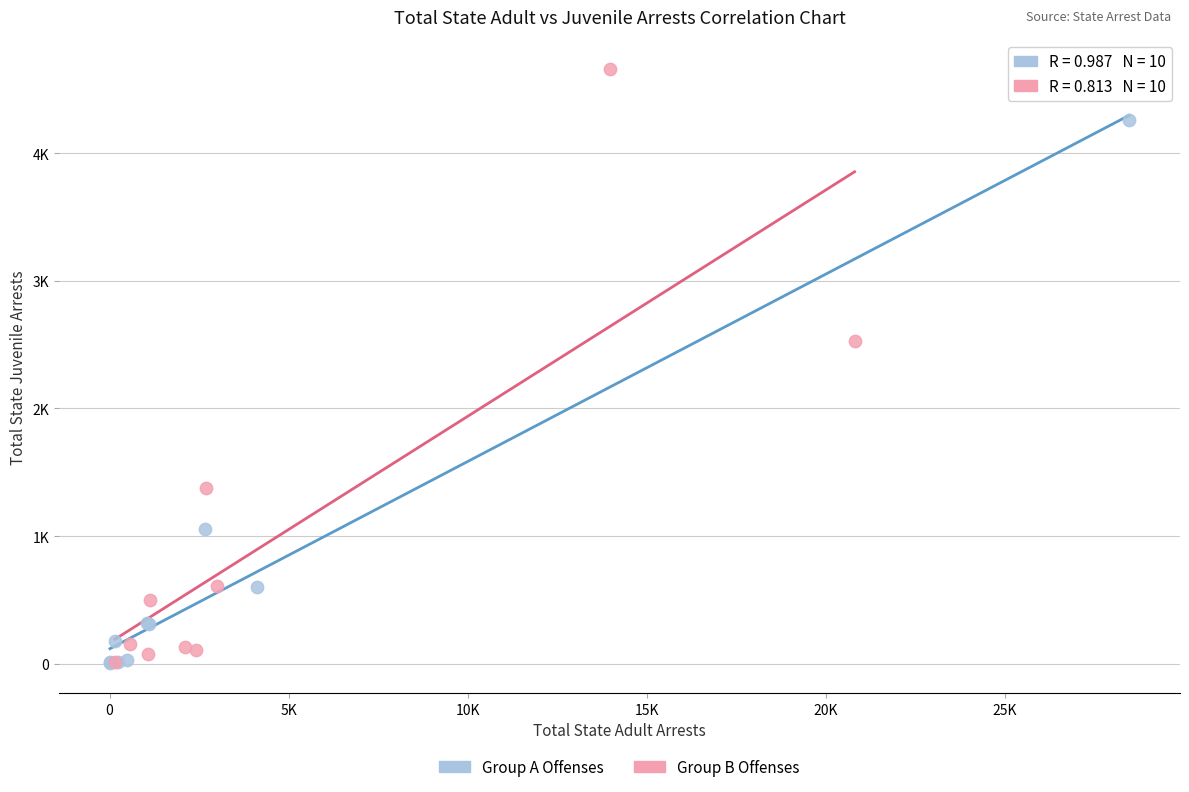

Which series has the largest Y range (max minus min)?

Group B Offenses